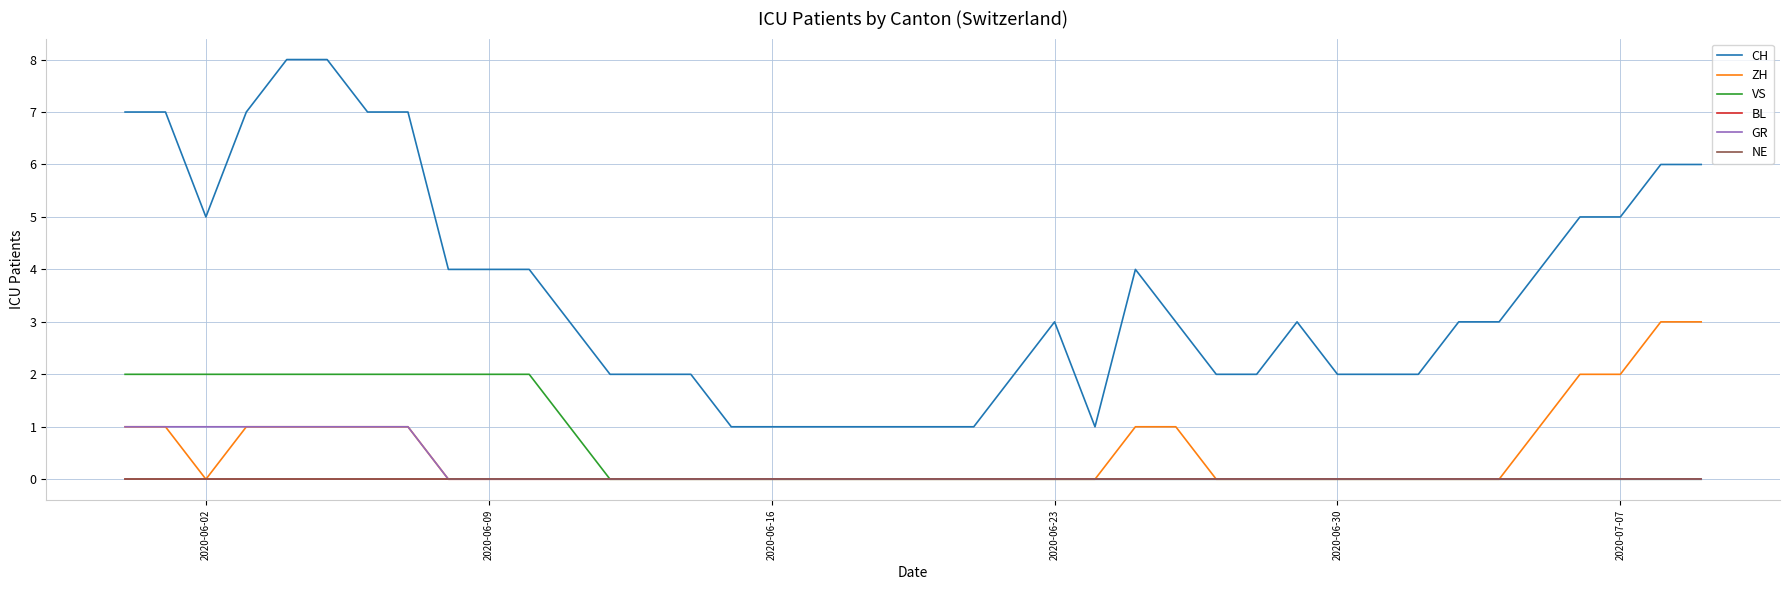

Is this an area chart (filled region under the line)?

No